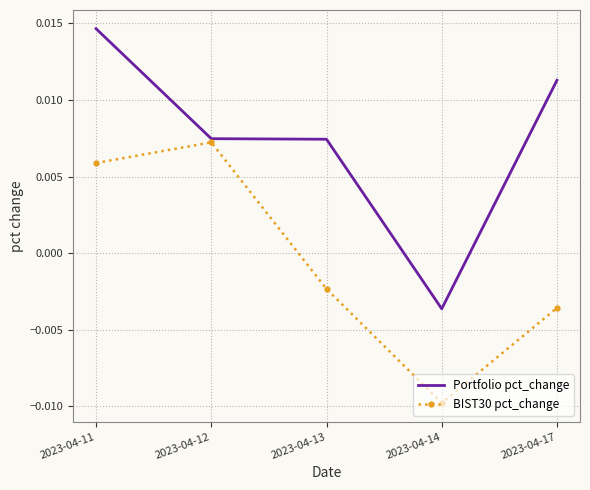

Which series has the largest range (max minus min)?

Portfolio pct_change